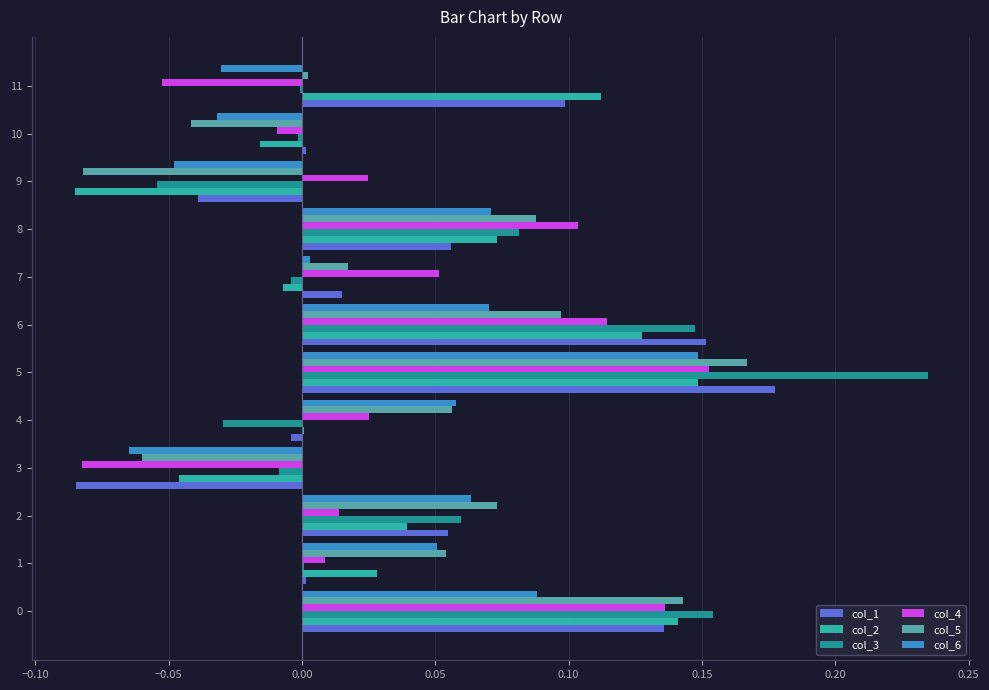

Which category has the highest value across all series?

5